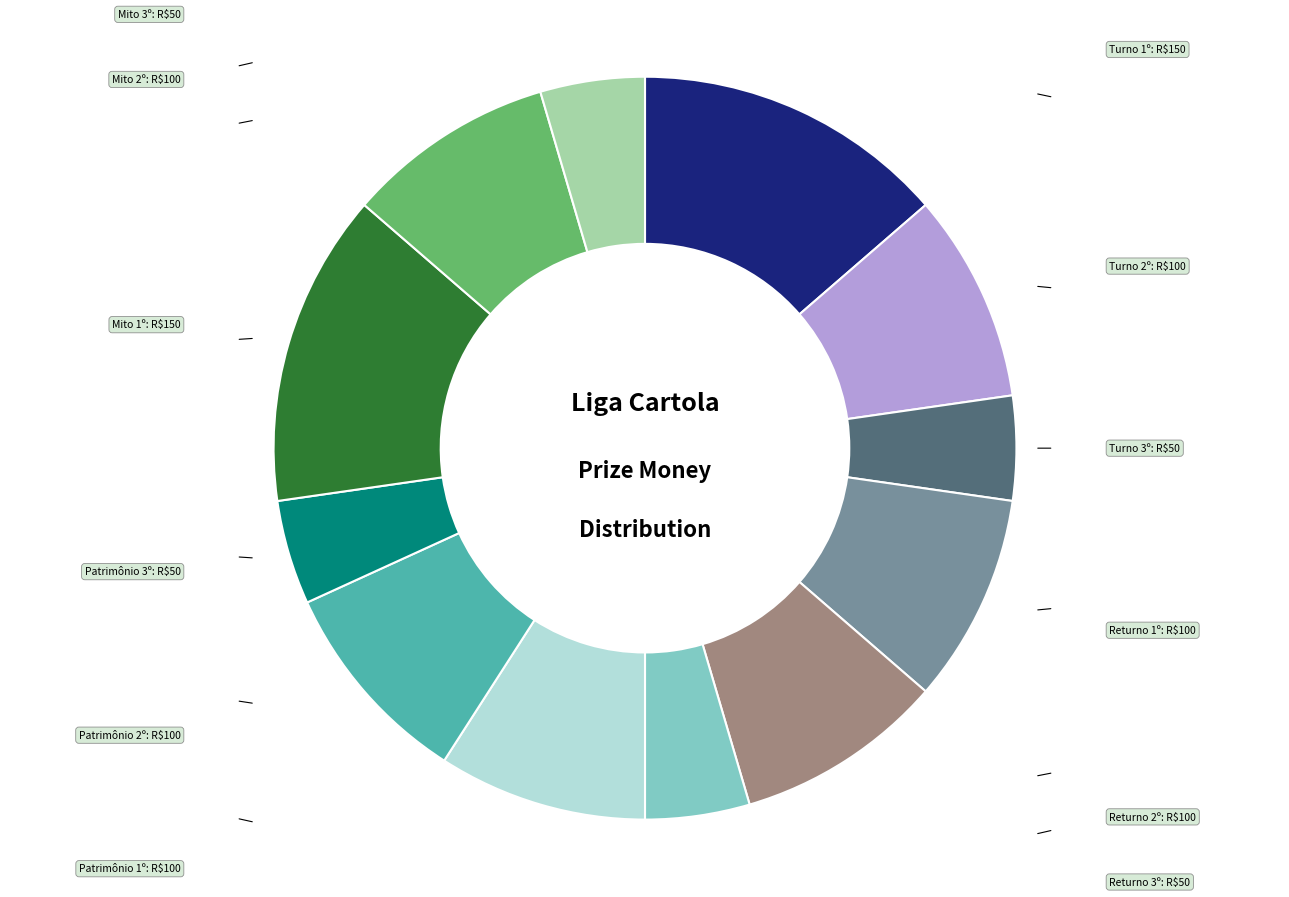

Is there a majority slice in this chart?

No